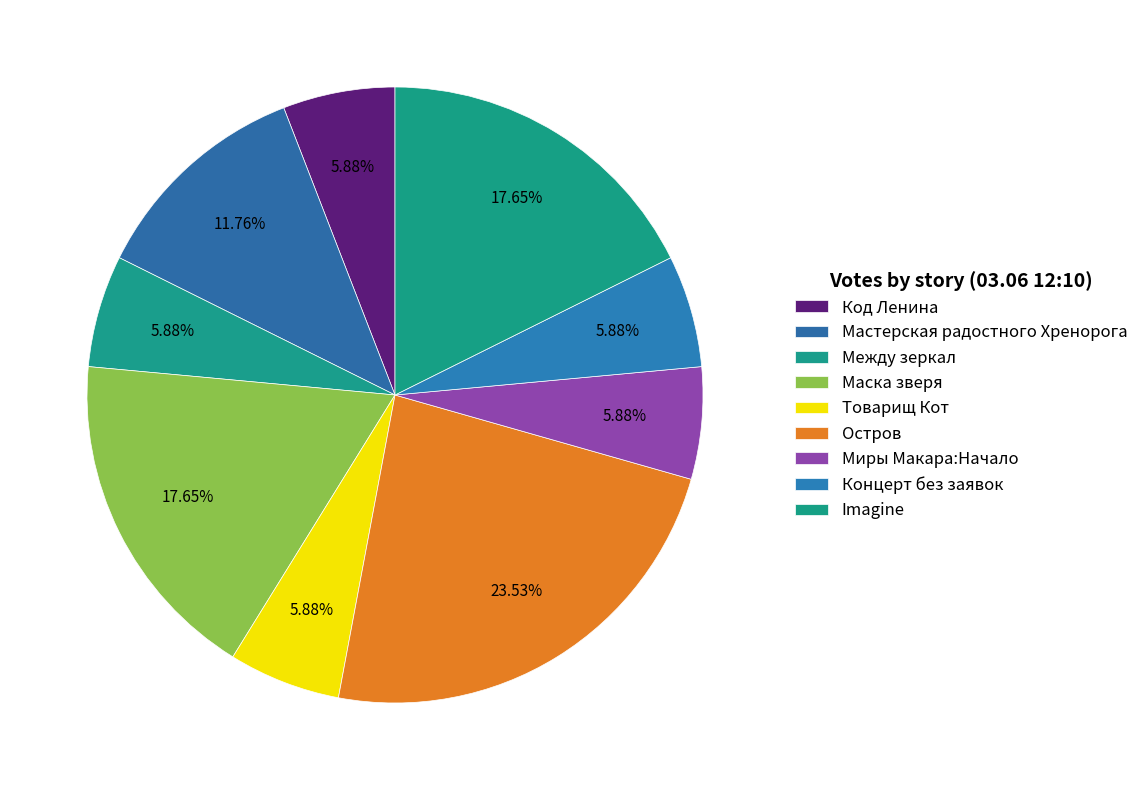

Rank the categories by value from highest to lowest.

Остров, Маска зверя, Imagine, Мастерская радостного Хренорога, Код Ленина, Между зеркал, Товарищ Кот, Миры Макара:Начало, Концерт без заявок